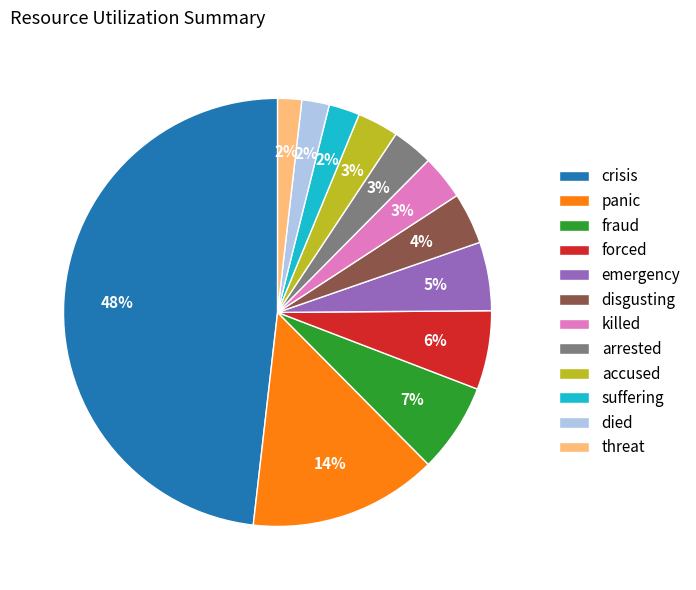

Which category has the biggest portion of the pie?

crisis